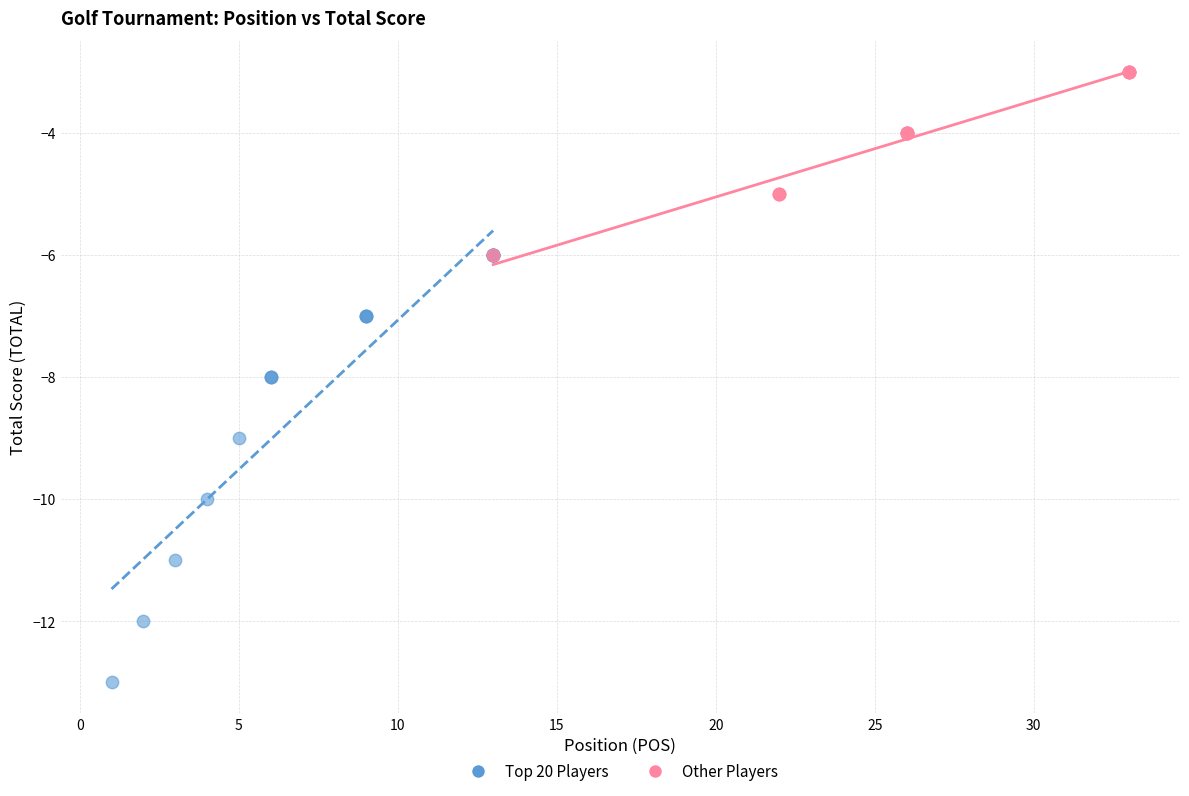

Which series reaches the maximum Y coordinate?

Other Players